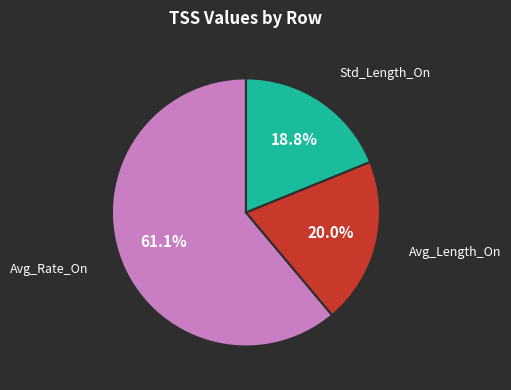

Does any single category account for the majority?

Yes